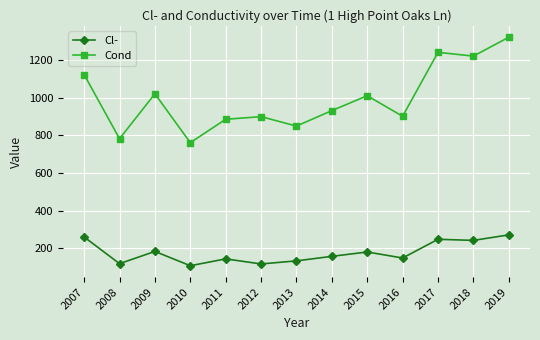

What is the spread (max minus min) of values at 2010?

652.4